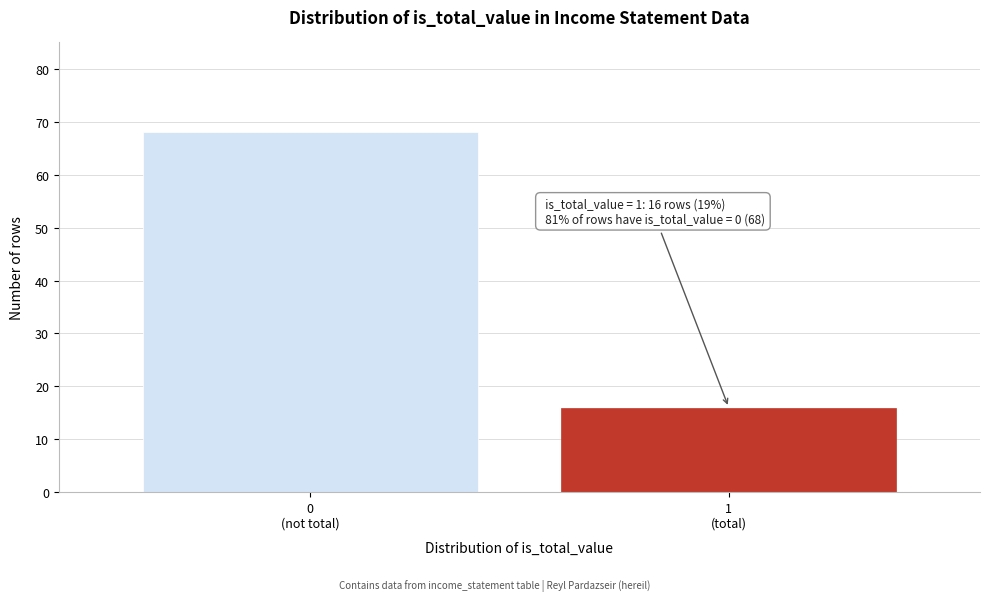

Reading left to right, extract all data points from this chart.

68	16